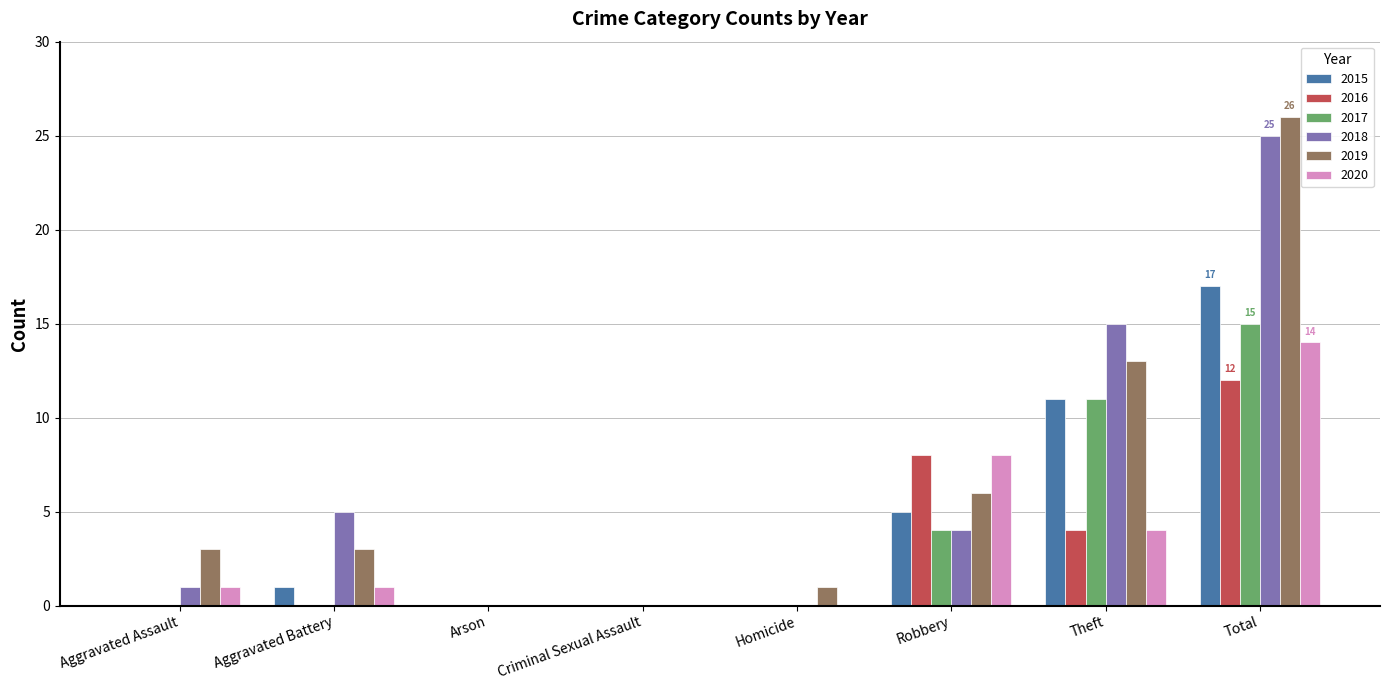

At which label is 2018 closest to 12?

Theft